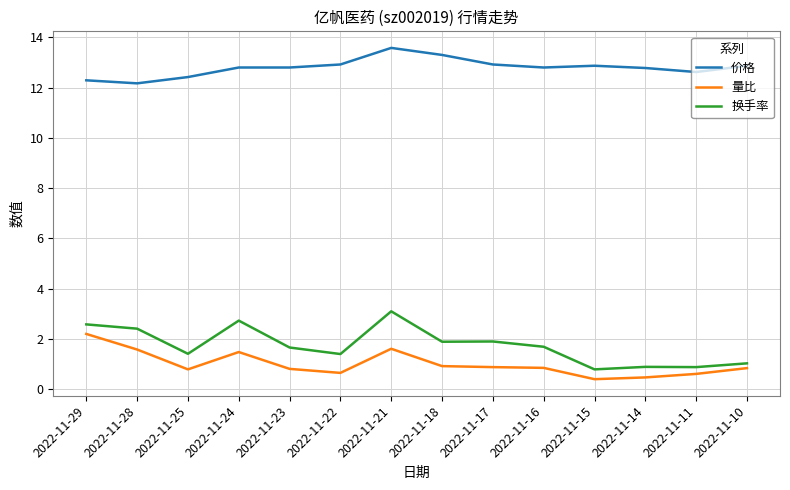

What is the difference between the maximum and minimum values in the 价格 series?

1.4